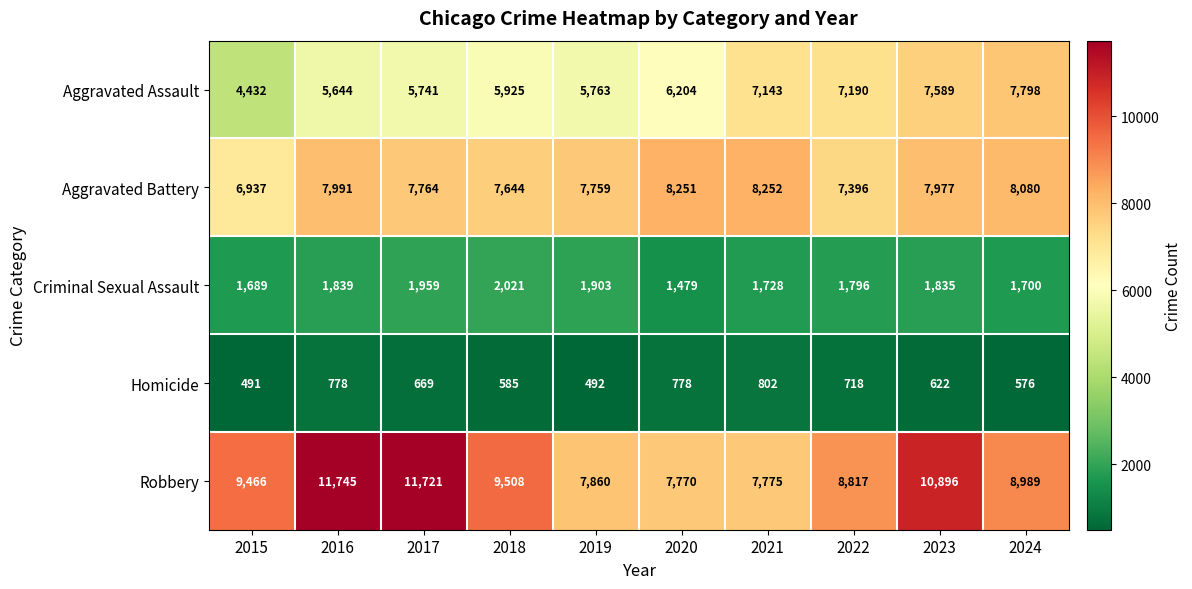

Count the number of data series in this chart.

5